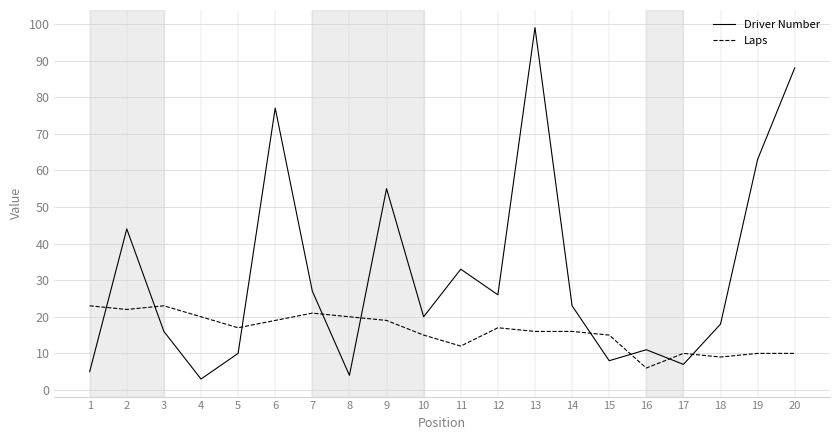

True or false: Laps has more than 0 interior local peaks.

True